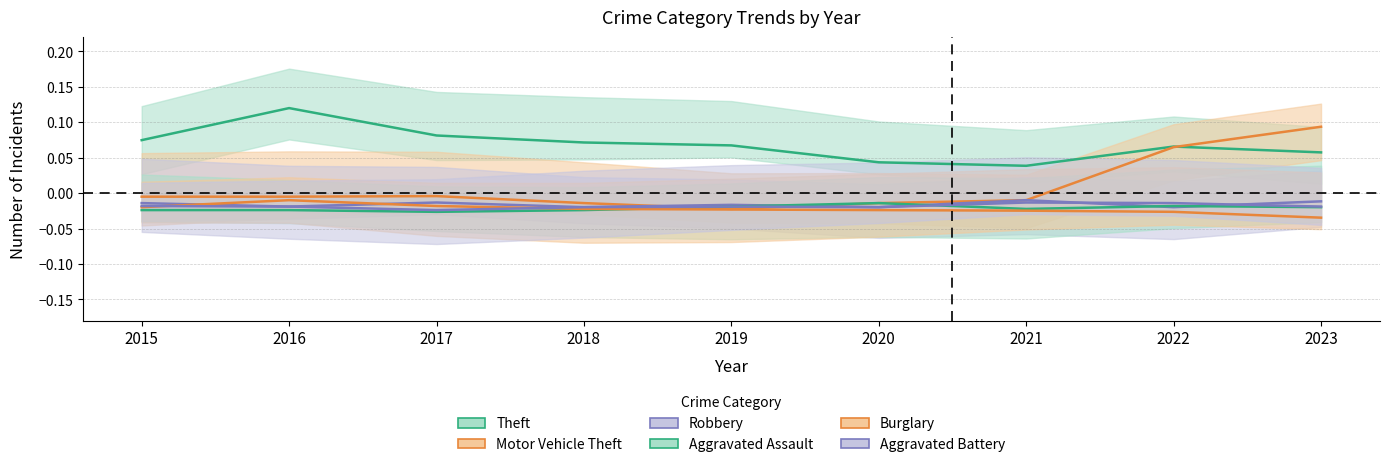

Is it true that Robbery equals -0.0 at 2017?

True